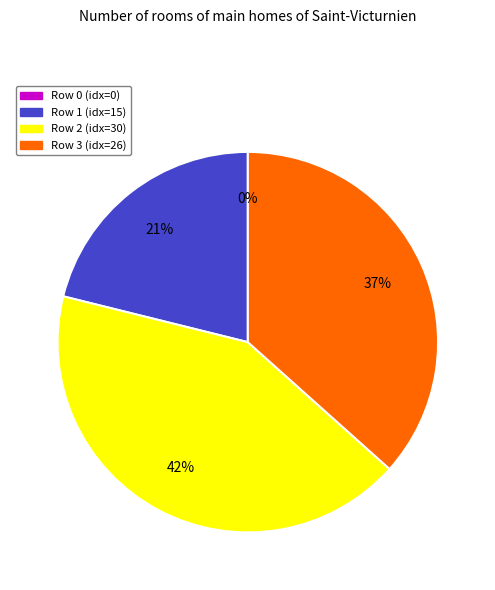

Is there a majority slice in this chart?

No